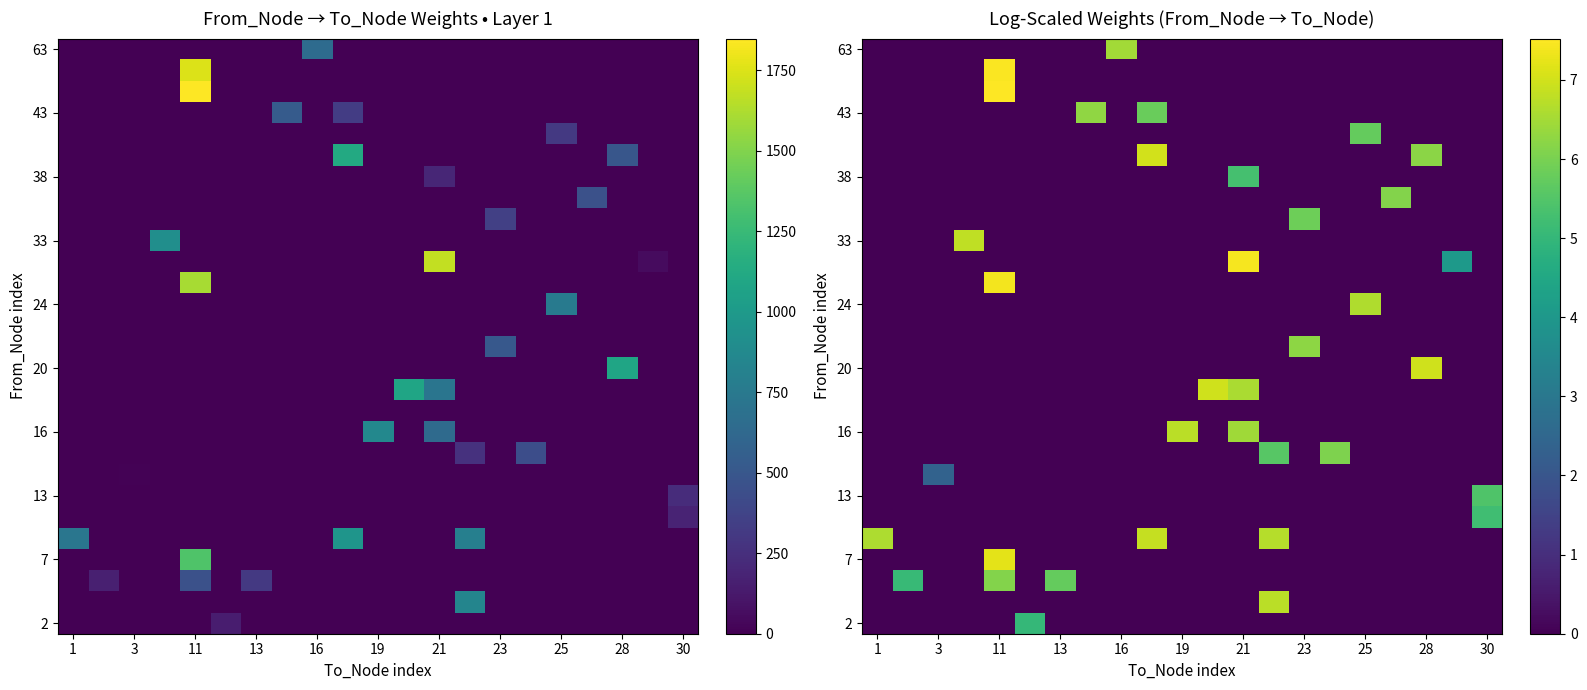

At how many categories does at least one series exceed 4?

20